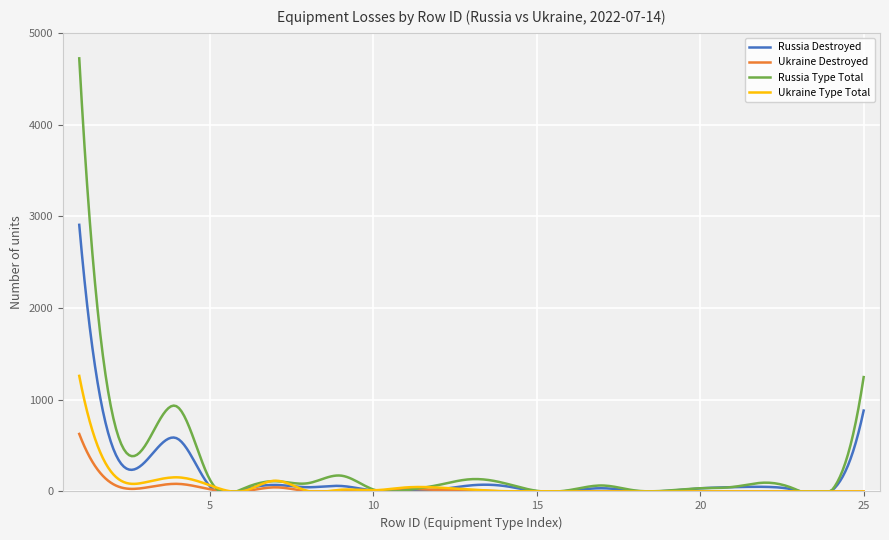

What is the difference between the Russia Type Total values at 9 and 22?

77